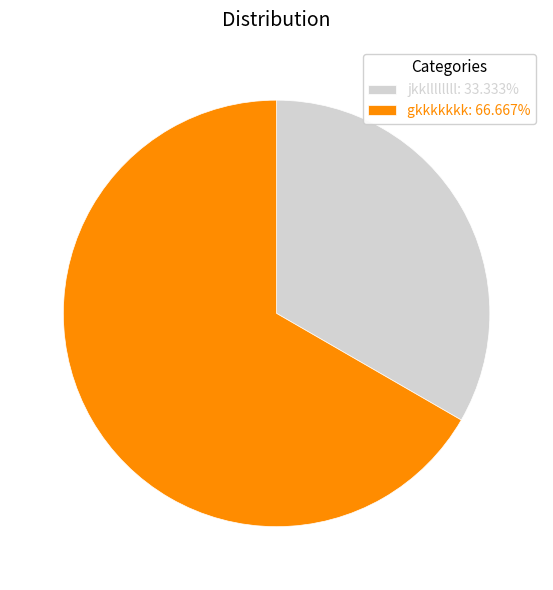

What is the ratio of the value at gkkkkkkk to the value at jkkllllllll?

2.0